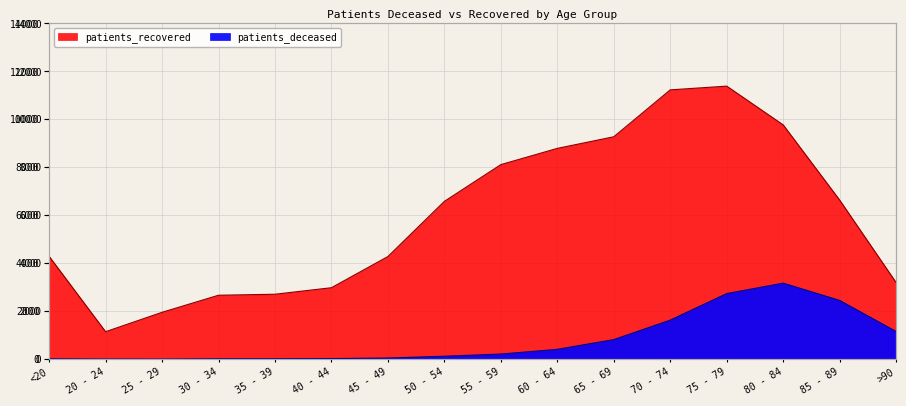

List the series in order of their overall mean, highest first.

patients_recovered, patients_deceased